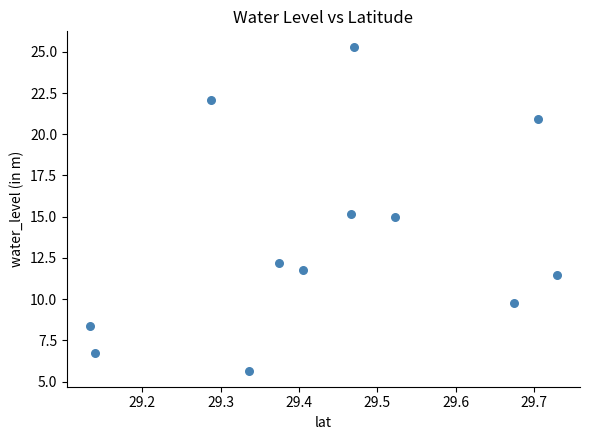

What is the range of X values (max minus min)?

0.6